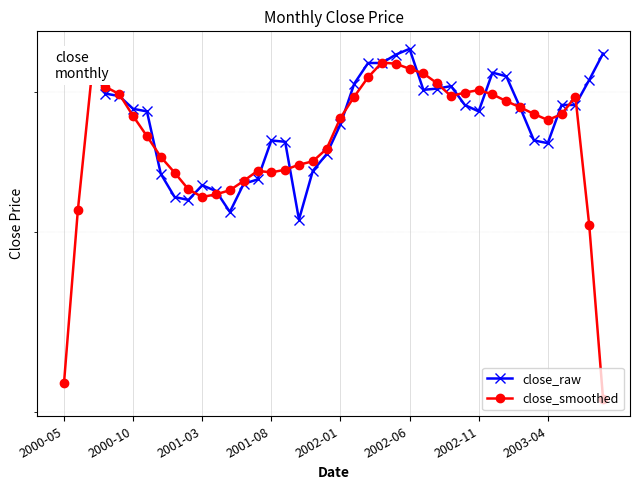

How many interior local peaks does the close_smoothed series have?

5